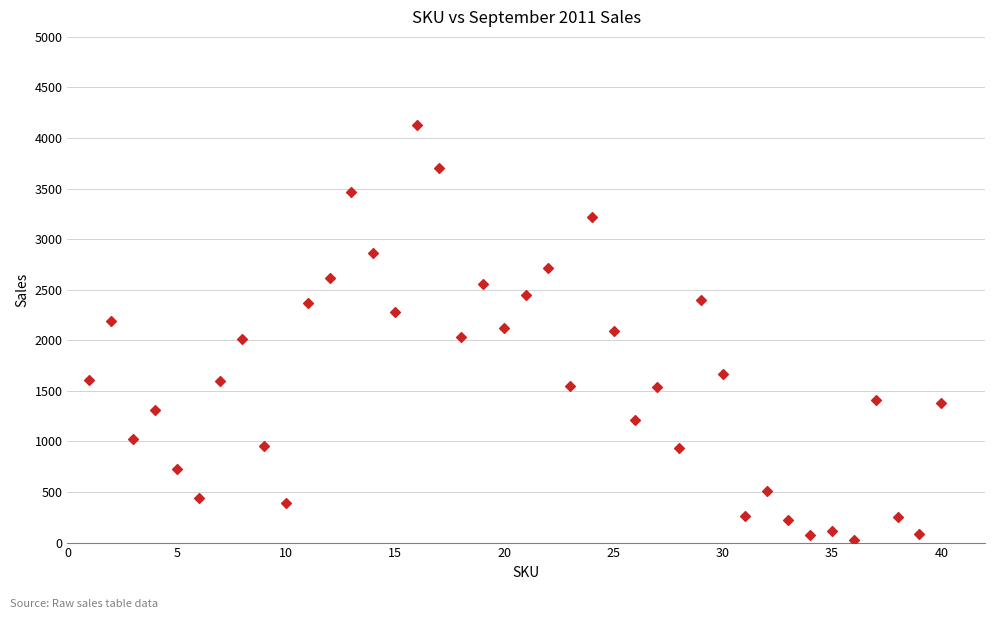

What is the range of X values (max minus min)?

39